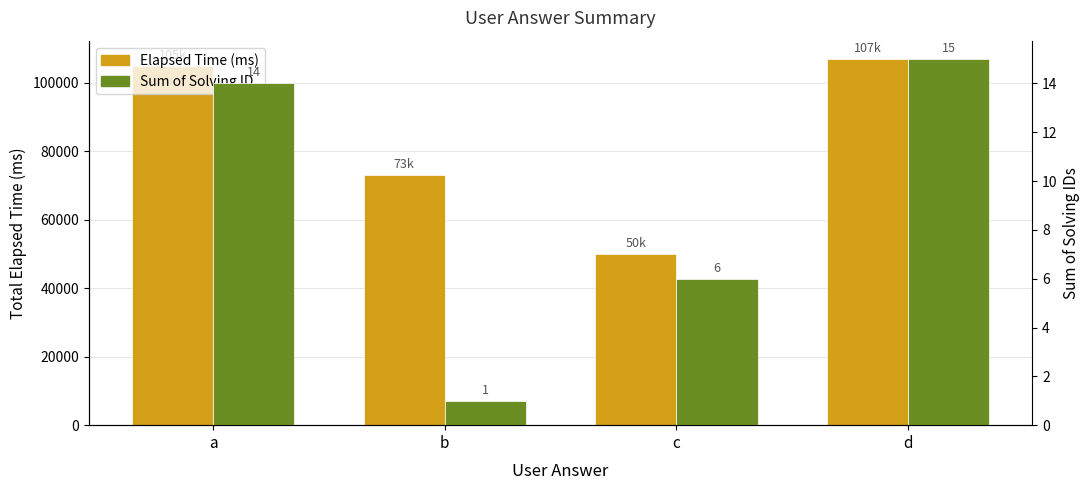

What is the difference between the maximum and second lowest values in the Elapsed Time (ms) series?

34000